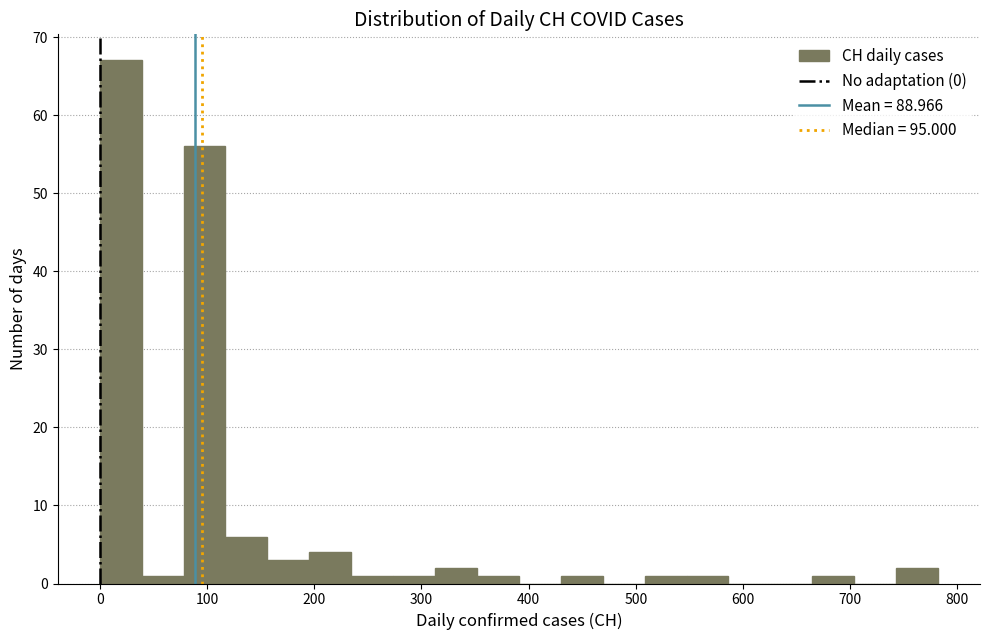

Around what value on the x-axis is the tallest bar? Give the approximate position of its centre, as read against the axis.

20